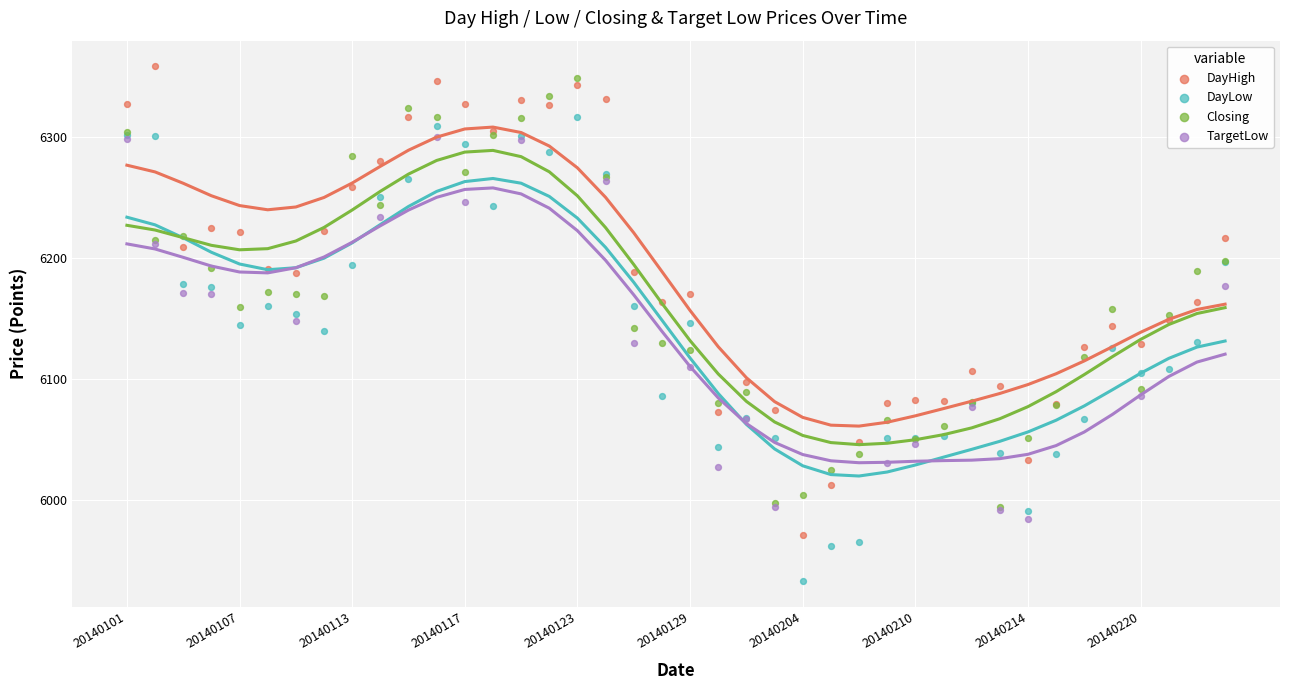

Which series has the widest spread of Y values?

DayHigh